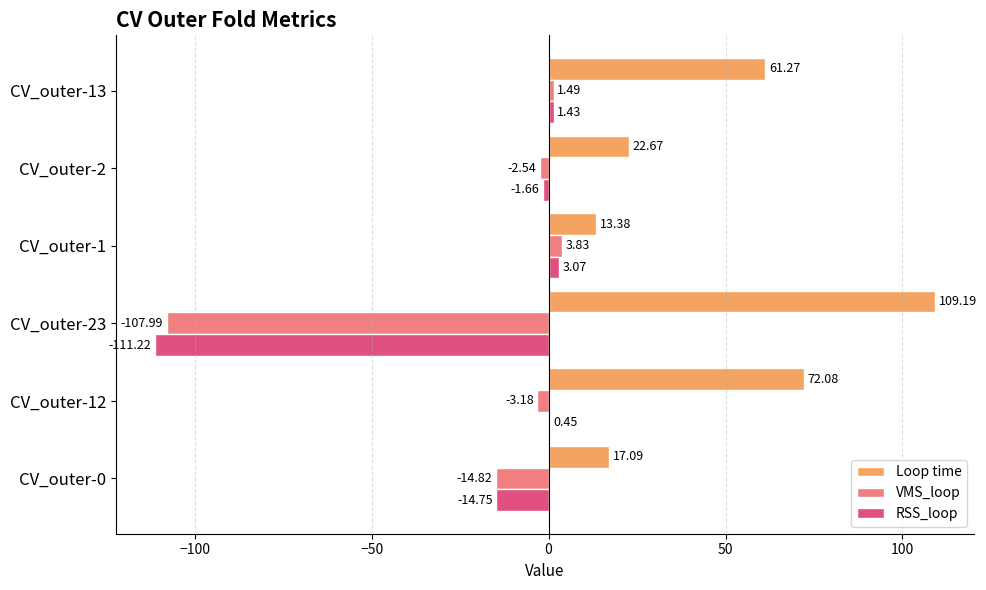

What is the sum of all Loop time values?

295.7